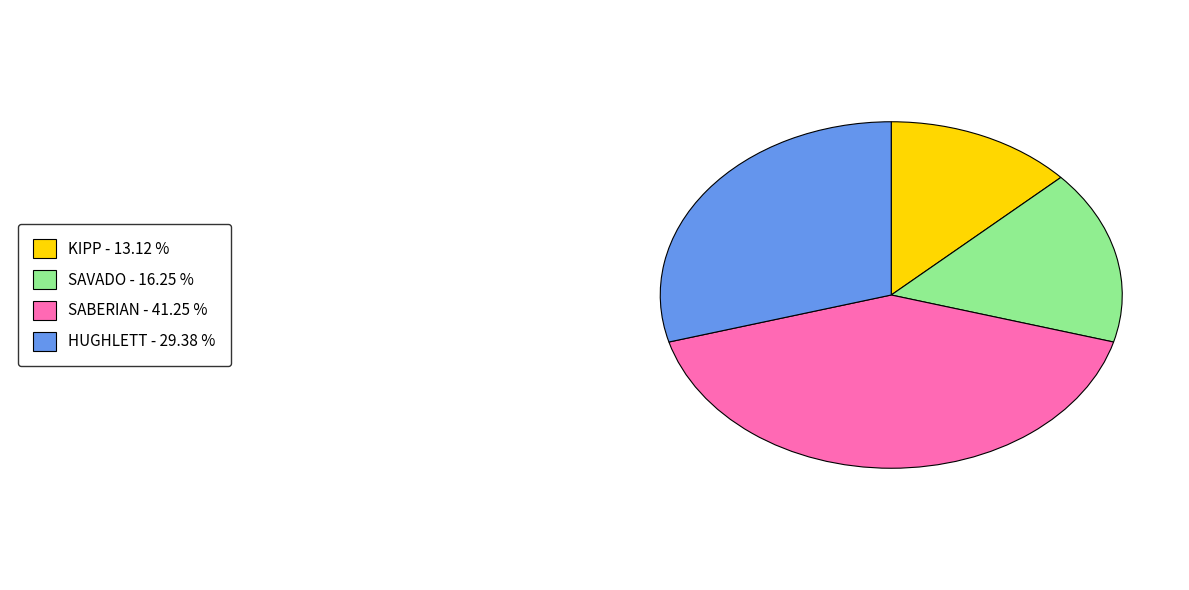

Does any single category account for the majority?

No